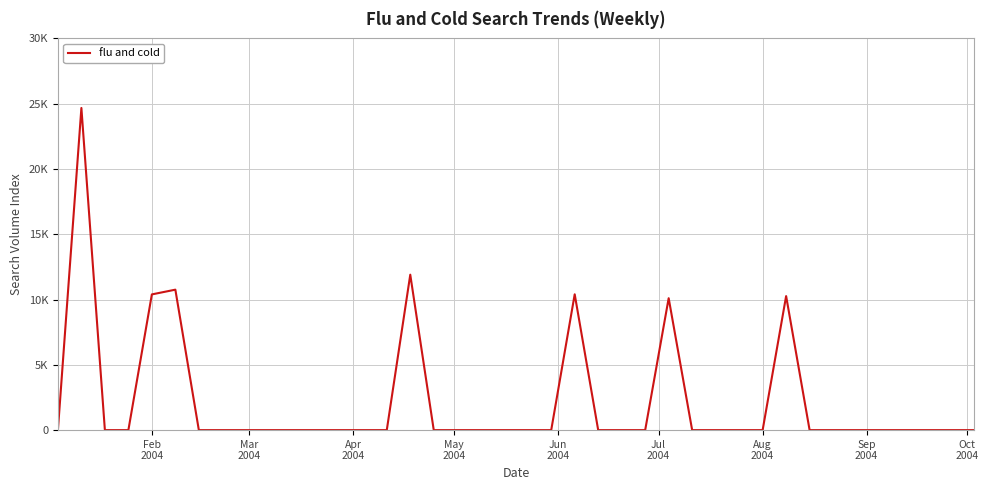

True or false: the data has more than 2 interior local peaks.

True